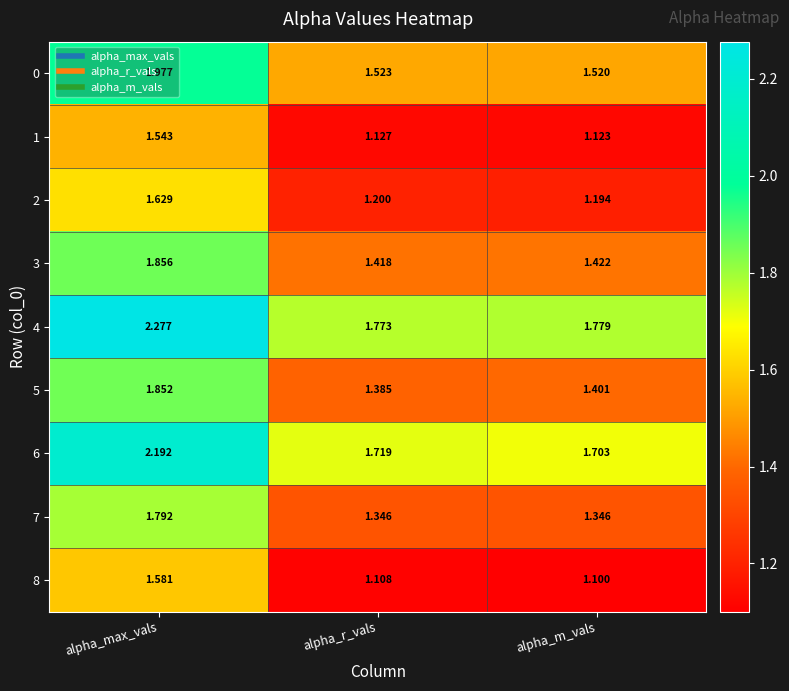

At which label does 8 reach its minimum?

alpha_m_vals